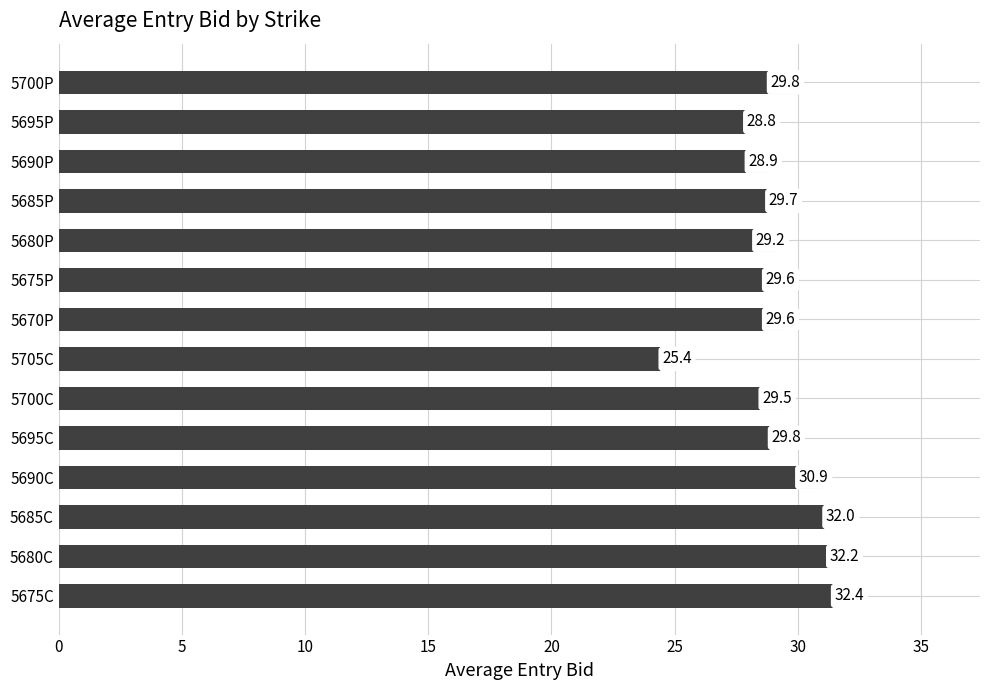

What is the average value?

29.9